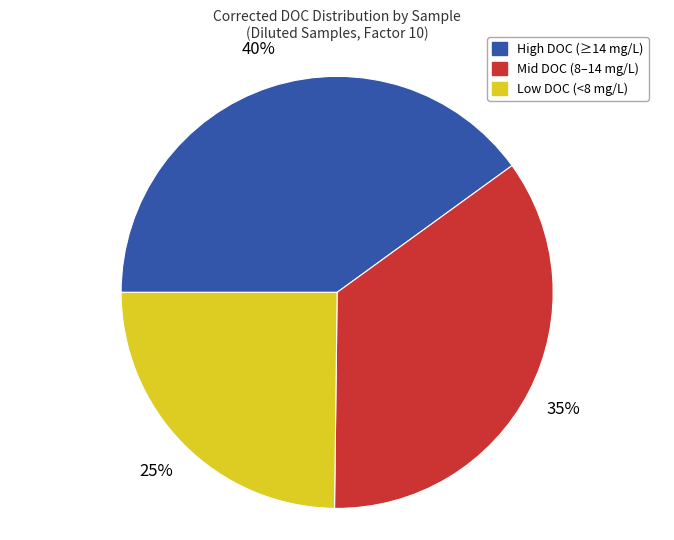

Is there any slice that represents more than half of the pie?

No